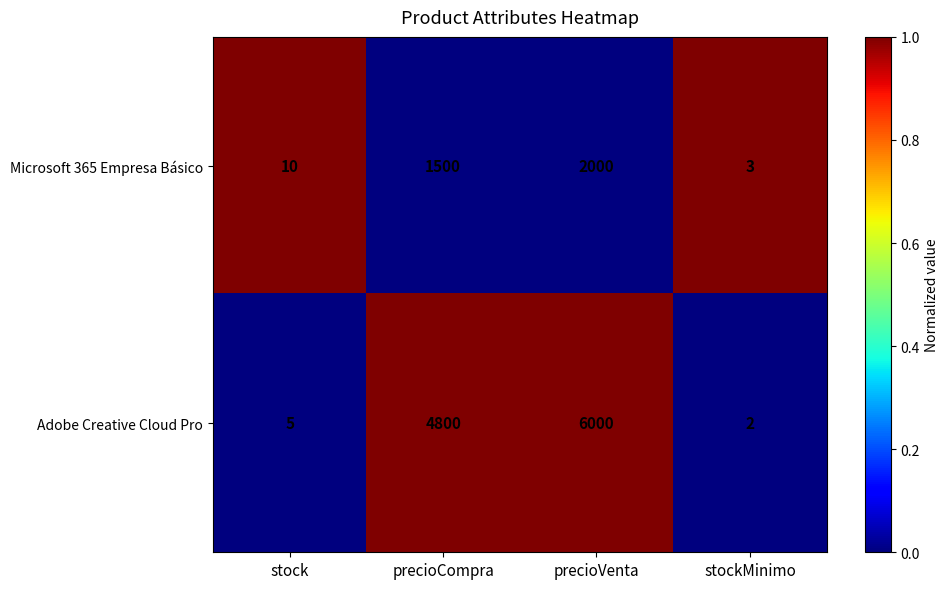

The Microsoft 365 Empresa Básico series shows 2606 at precioVenta. True or false?

False